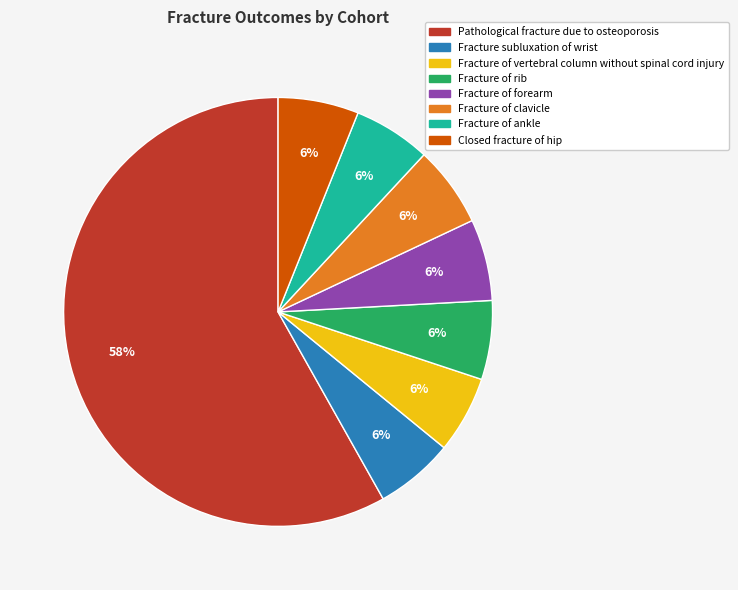

What is the majority slice?

Pathological fracture due to osteoporosis